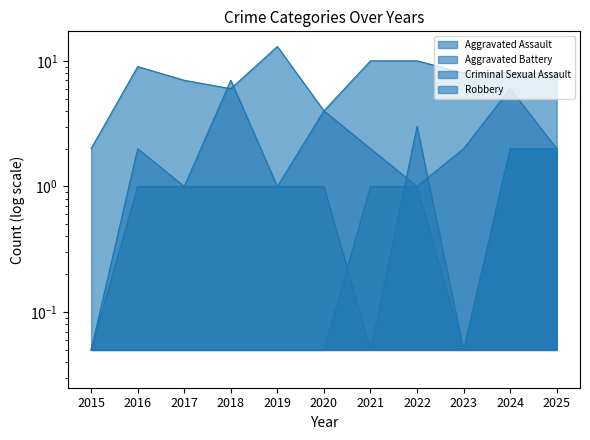

True or false: Aggravated Battery and Aggravated Assault cross at least once.

True